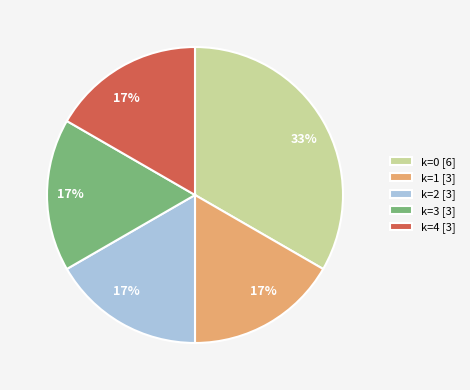

To the nearest percent, what is the average slice percentage?

20%